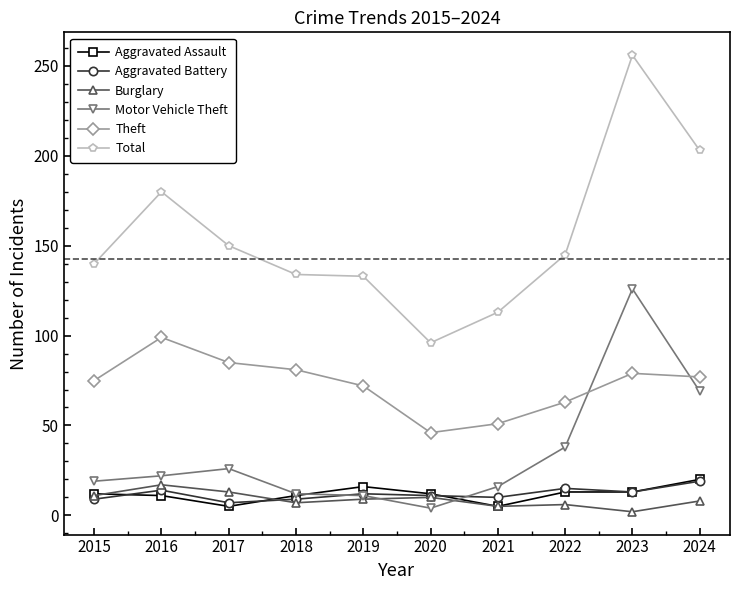

True or false: Total and Aggravated Assault cross at least once.

False